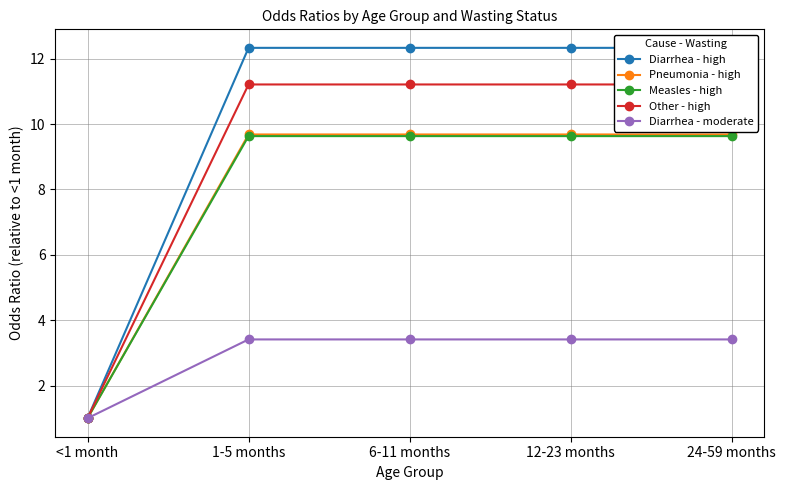

Which category has the highest value in the Other - high series?

1-5 months